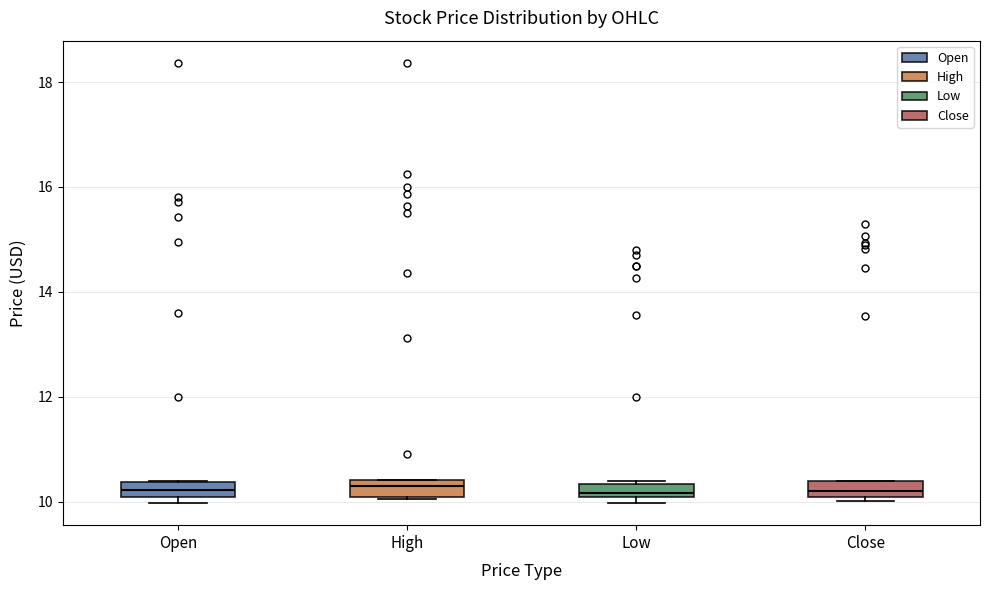

Where is the upper edge of the box for Open on the y-axis? The values are not printed on the chart, so give them approximately, as read against the axis.

10.4